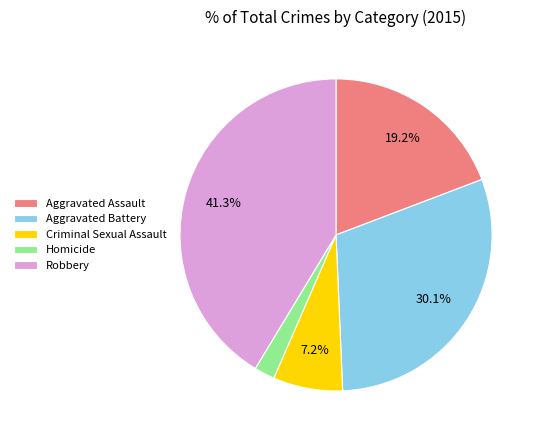

Is the sum of Homicide and Robbery greater than half?

No